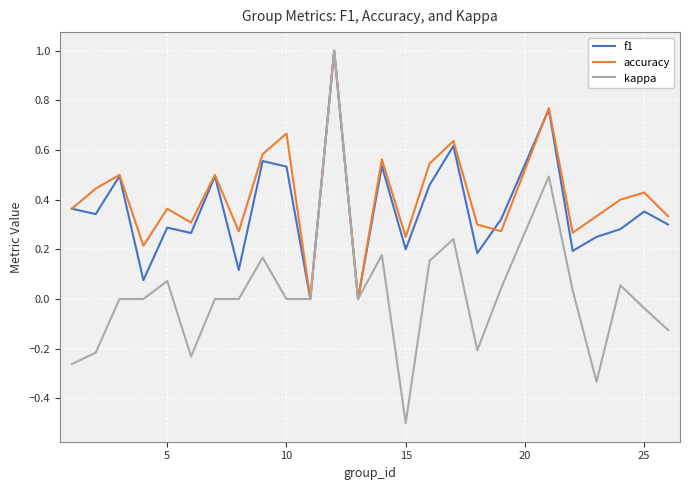

What is the highest value of the kappa series?

1.0